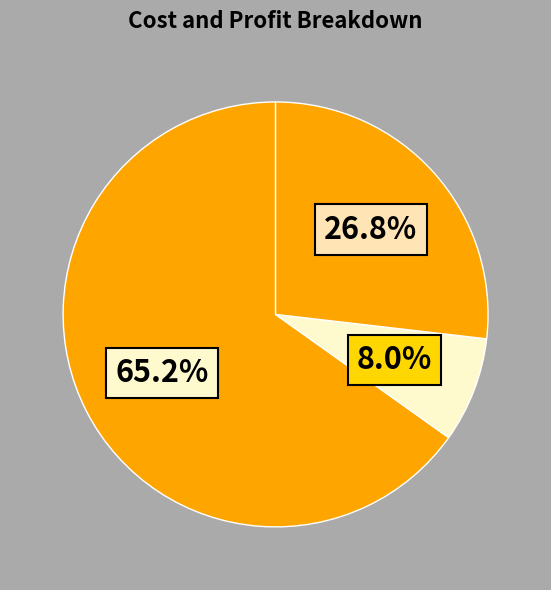

How many segments does this pie chart have?

3